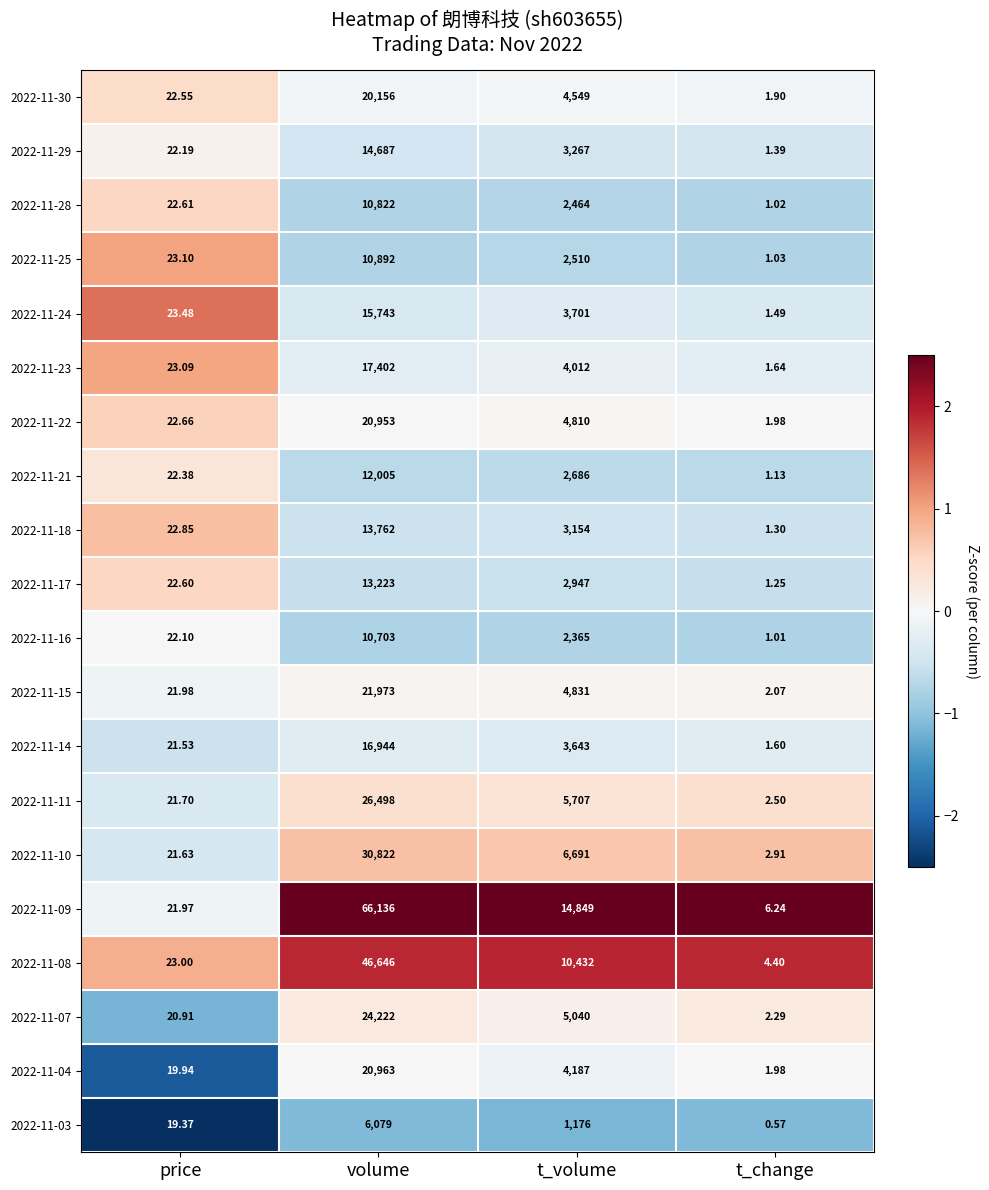

List the labels in order of 2022-11-15 value, smallest first.

t_change, price, t_volume, volume